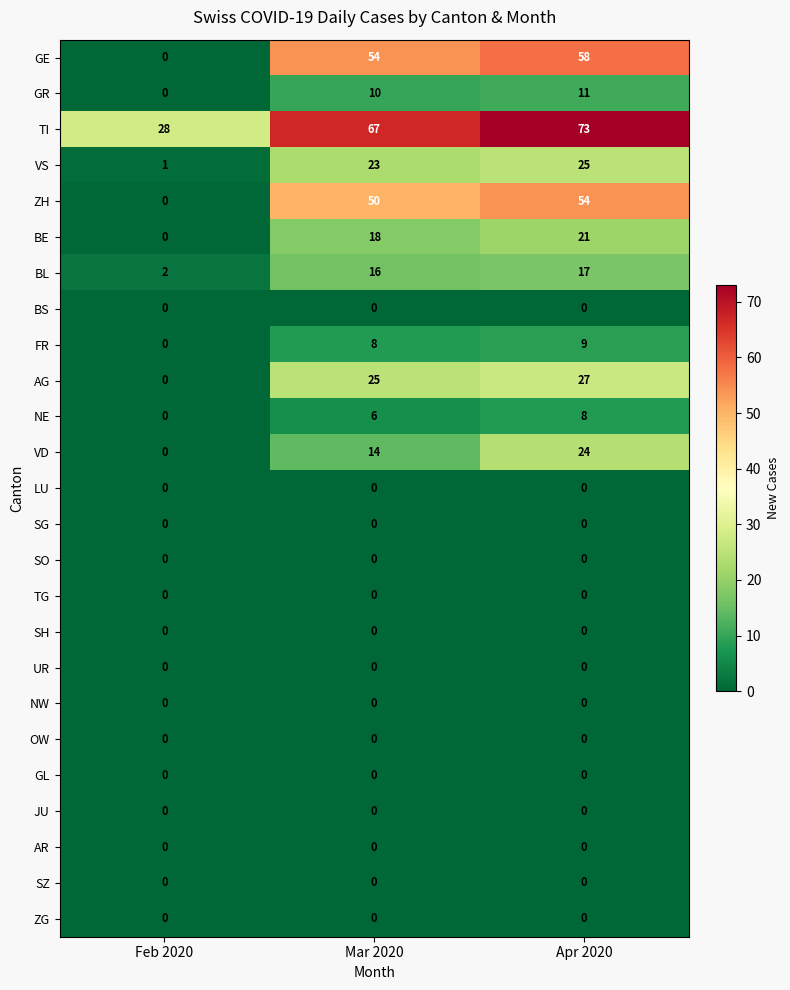

What is the spread (max minus min) of values at Feb 2020?

28